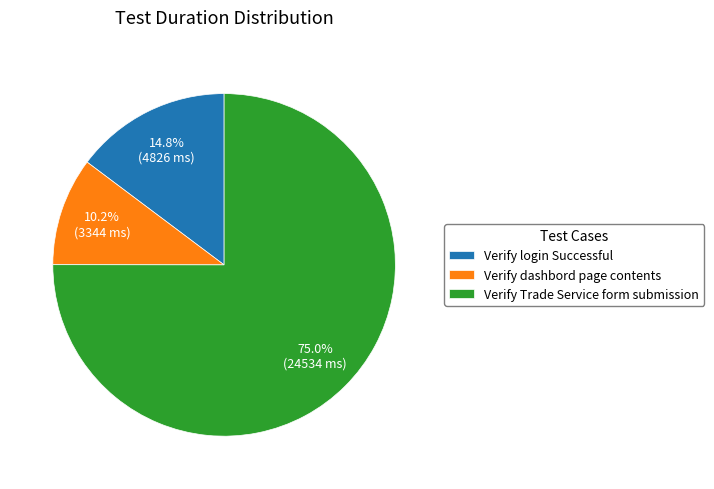

How many segments does this pie chart have?

3